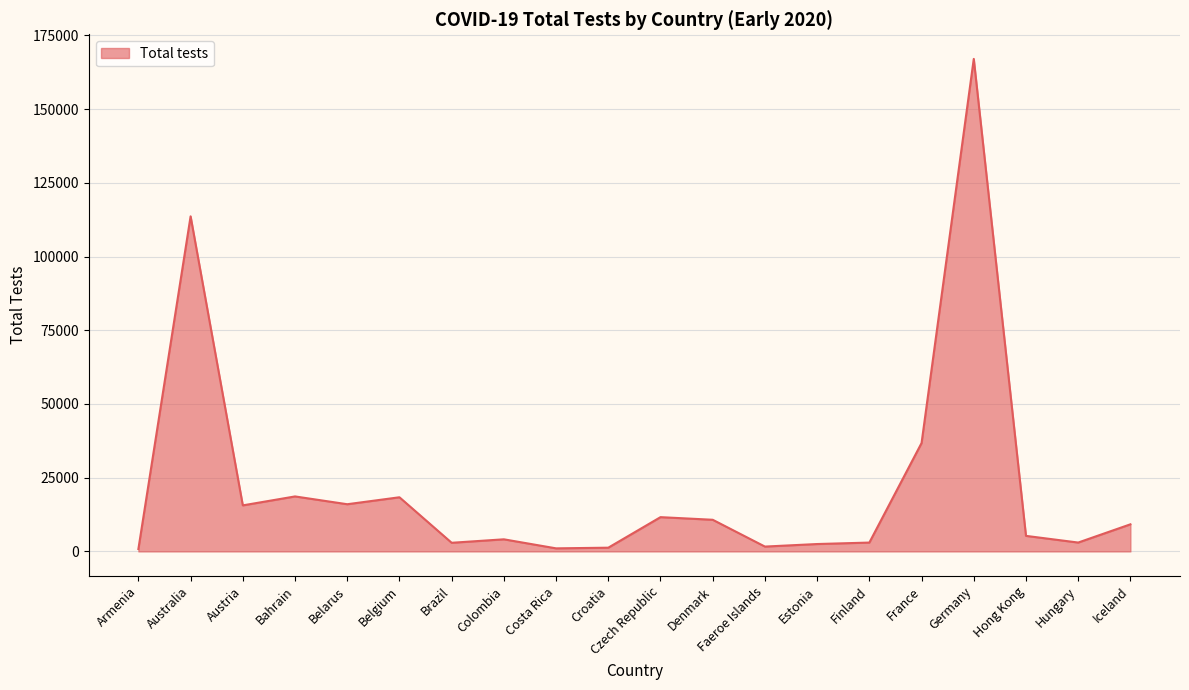

At which category does the data reach its first local valley?

Austria